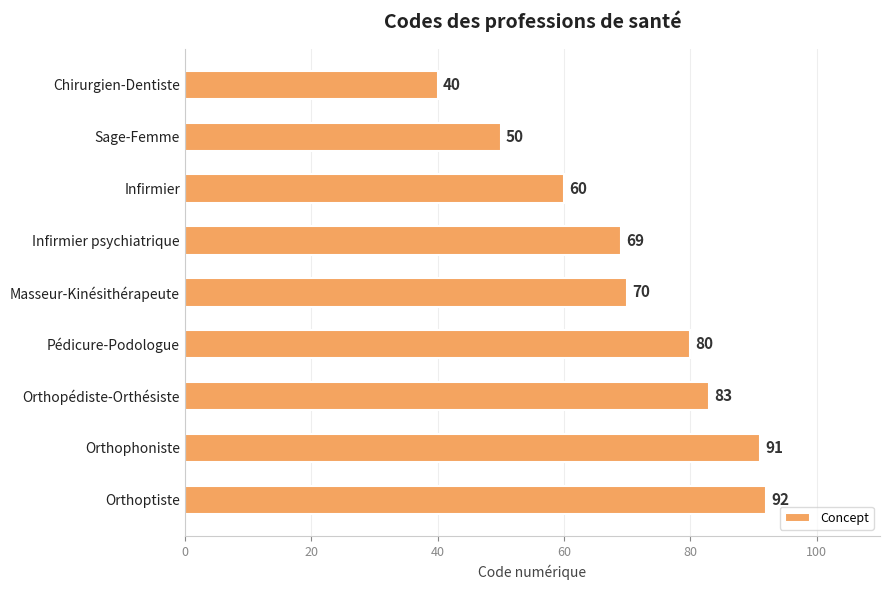

What value does the data have at Infirmier?

60